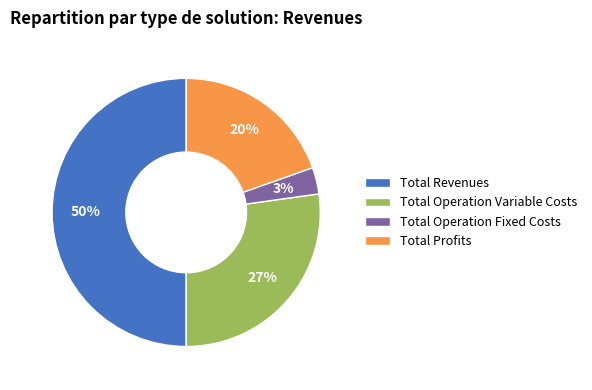

Does Total Operation Fixed Costs represent more than half of the total?

No